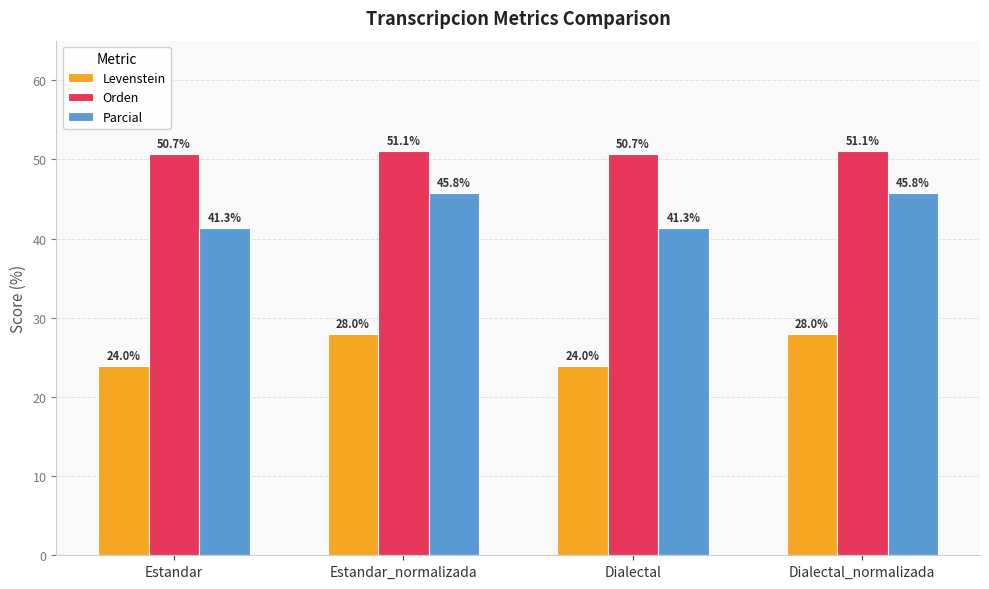

What is the value of the Orden bar at the 3rd from the left?

50.7